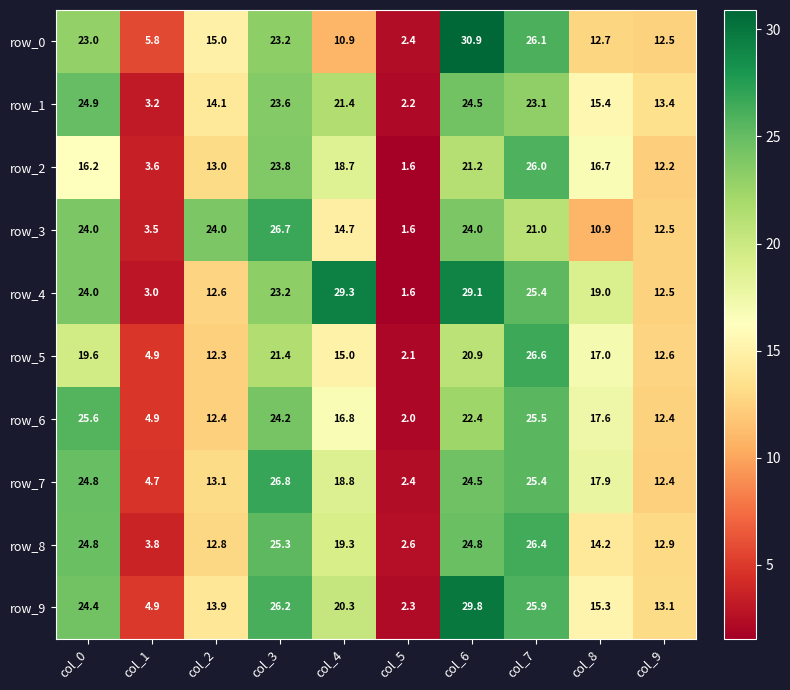

Reading left to right, transcribe all the data shown in this chart.

row_0: col_0=23.0	col_1=5.8	col_2=15.0	col_3=23.2	col_4=10.9	col_5=2.4	col_6=30.9	col_7=26.1	col_8=12.7	col_9=12.5
row_1: col_0=24.9	col_1=3.2	col_2=14.1	col_3=23.6	col_4=21.4	col_5=2.2	col_6=24.5	col_7=23.1	col_8=15.4	col_9=13.4
row_2: col_0=16.2	col_1=3.6	col_2=13.0	col_3=23.8	col_4=18.7	col_5=1.6	col_6=21.2	col_7=26.0	col_8=16.7	col_9=12.2
row_3: col_0=24.0	col_1=3.5	col_2=24.0	col_3=26.7	col_4=14.7	col_5=1.6	col_6=24.0	col_7=21.0	col_8=10.9	col_9=12.5
row_4: col_0=24.0	col_1=3.0	col_2=12.6	col_3=23.2	col_4=29.3	col_5=1.6	col_6=29.1	col_7=25.4	col_8=19.0	col_9=12.5
row_5: col_0=19.6	col_1=4.9	col_2=12.3	col_3=21.4	col_4=15.0	col_5=2.1	col_6=20.9	col_7=26.6	col_8=17.0	col_9=12.6
row_6: col_0=25.6	col_1=4.9	col_2=12.4	col_3=24.2	col_4=16.8	col_5=2.0	col_6=22.4	col_7=25.5	col_8=17.6	col_9=12.4
row_7: col_0=24.8	col_1=4.7	col_2=13.1	col_3=26.8	col_4=18.8	col_5=2.4	col_6=24.5	col_7=25.4	col_8=17.9	col_9=12.4
row_8: col_0=24.8	col_1=3.8	col_2=12.8	col_3=25.3	col_4=19.3	col_5=2.6	col_6=24.8	col_7=26.4	col_8=14.2	col_9=12.9
row_9: col_0=24.4	col_1=4.9	col_2=13.9	col_3=26.2	col_4=20.3	col_5=2.3	col_6=29.8	col_7=25.9	col_8=15.3	col_9=13.1